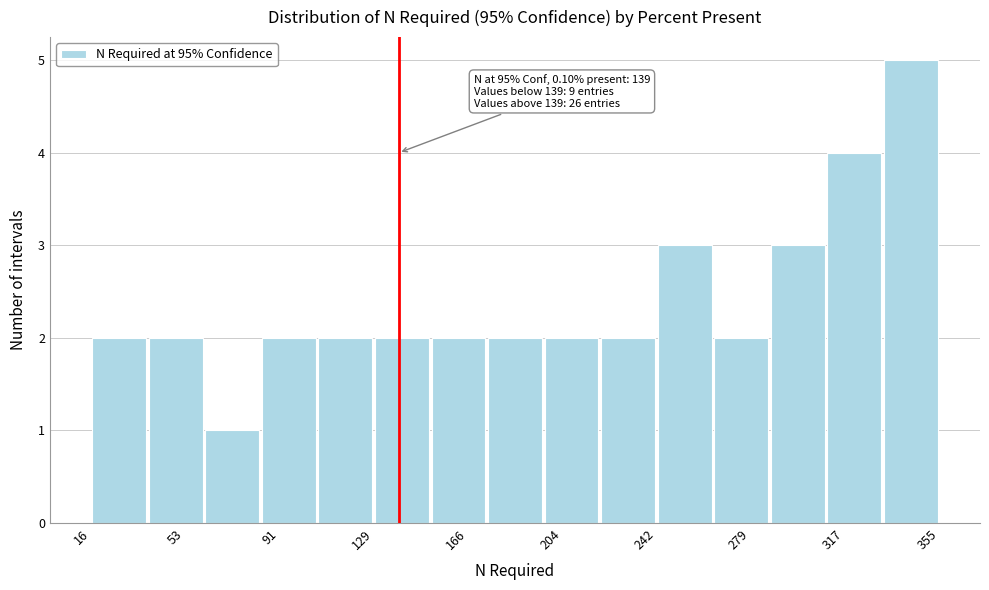

Which range on the x-axis has the tallest bar?

330 to 355